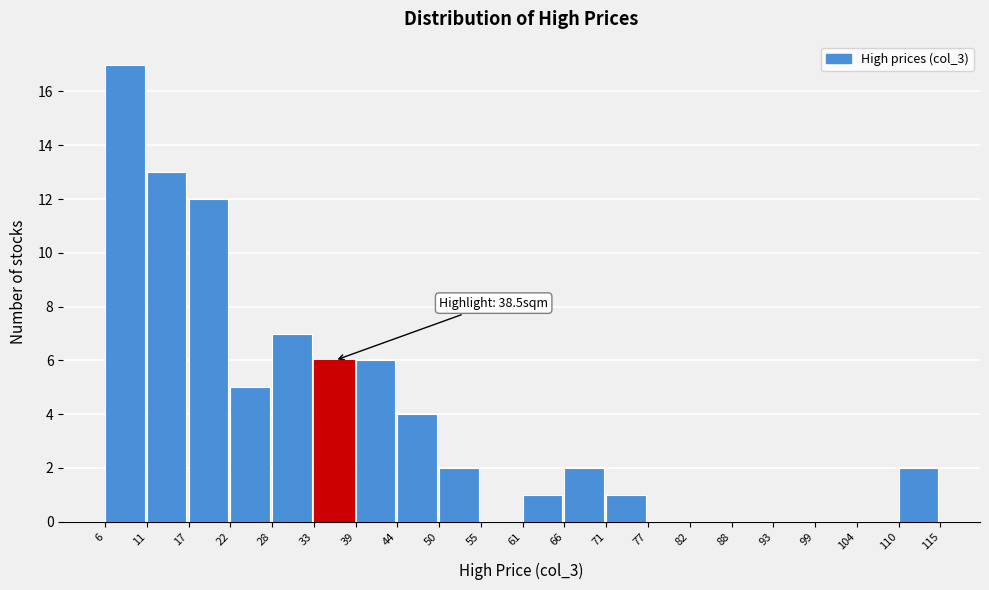

Which range on the x-axis has the tallest bar?

6 to 11